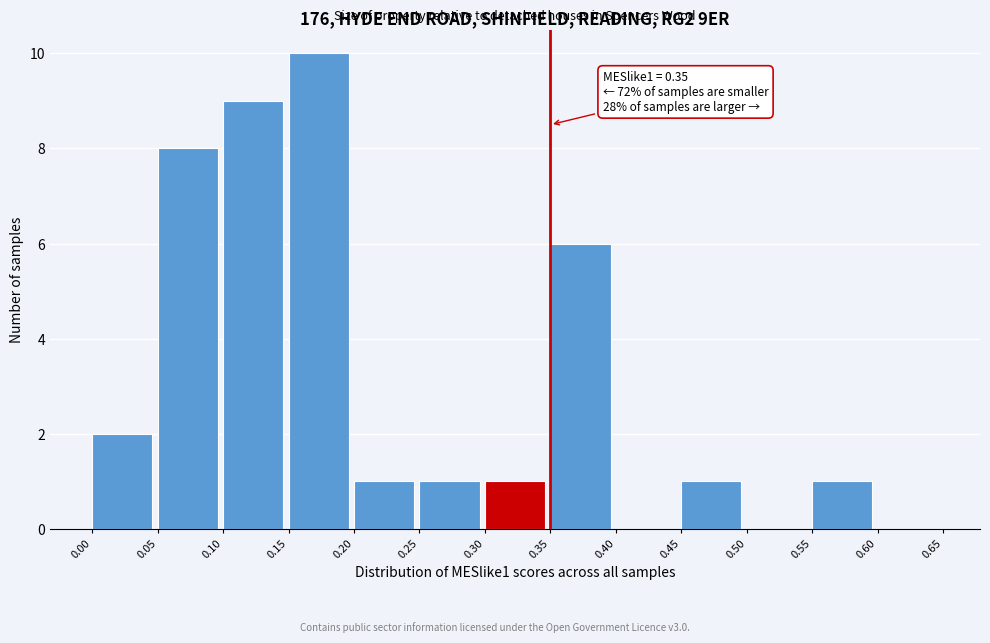

Over which range of the x-axis is the bar tallest?

0.15 to 0.20